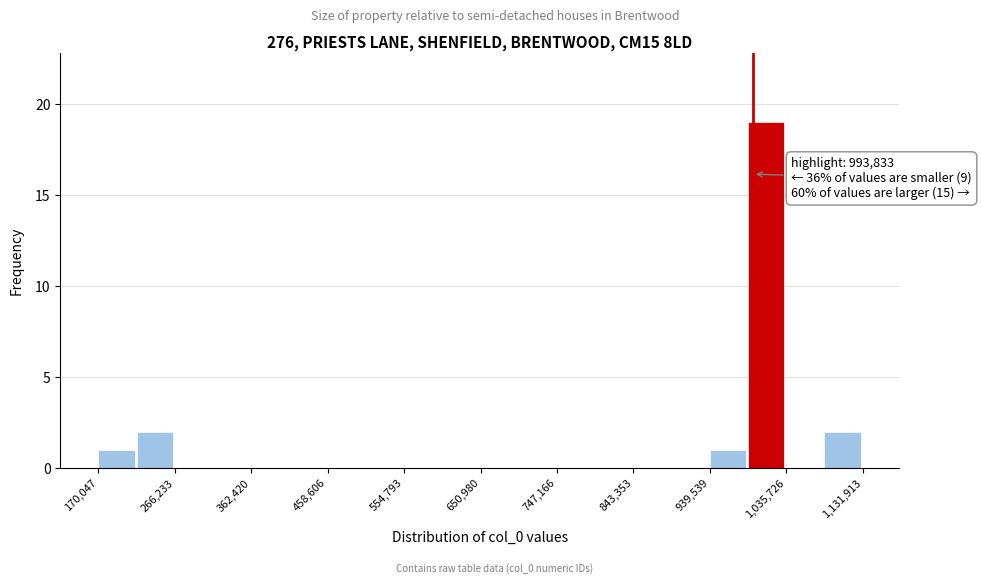

Which range on the x-axis has the tallest bar?

990000 to 1040000